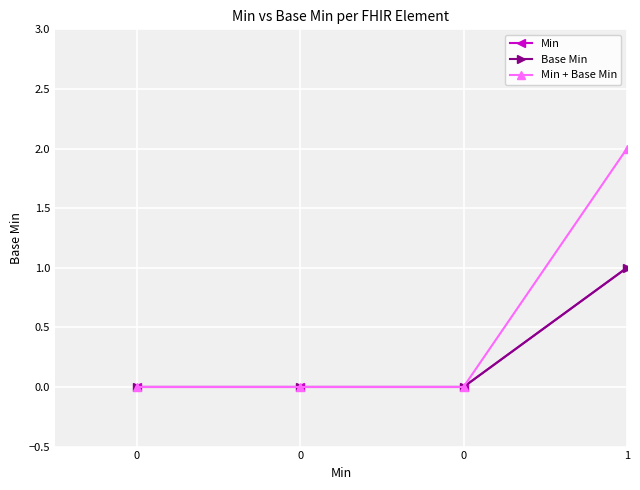

Which category has the highest value across all series?

1